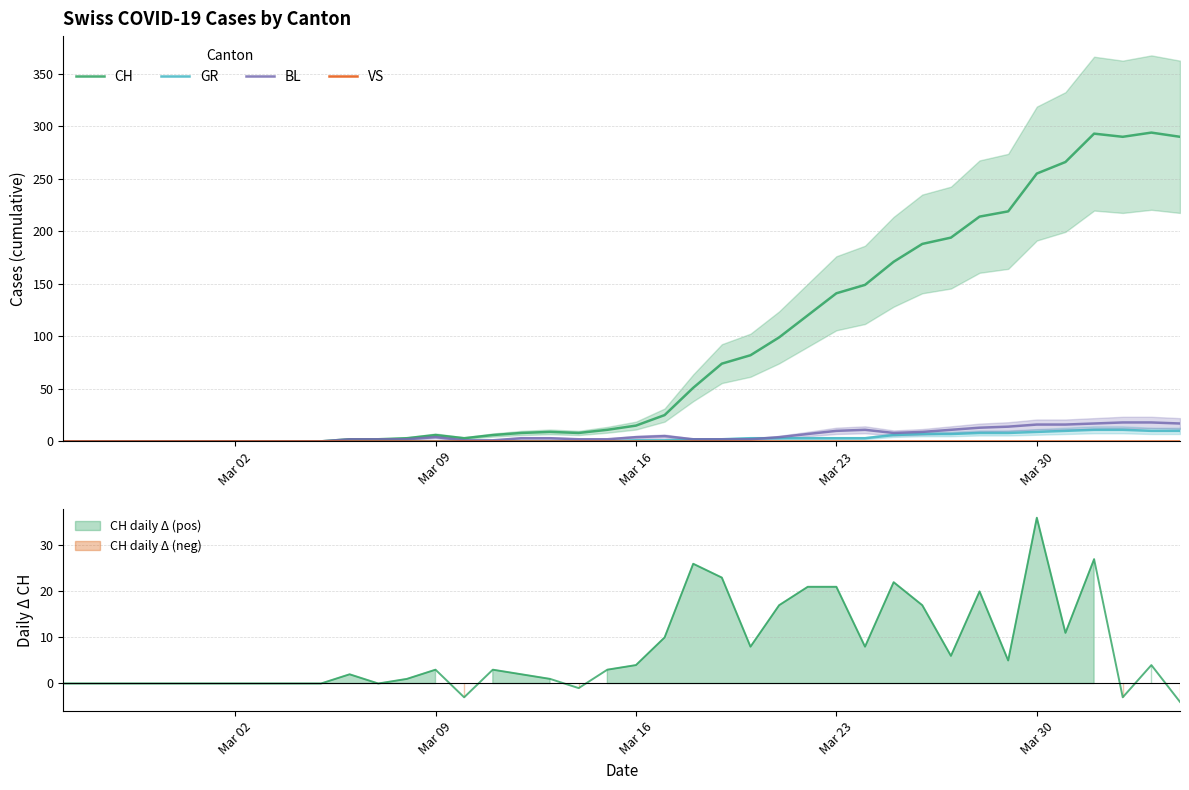

In CH, how many points are higher than both neighbors (excluding endpoints)?

4